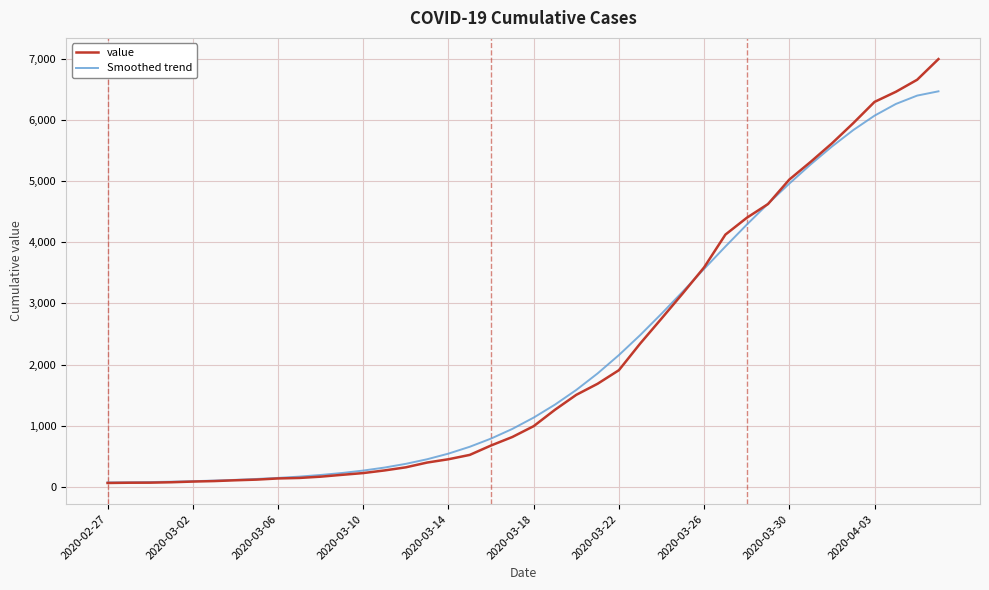

Which series has the largest range (max minus min)?

value